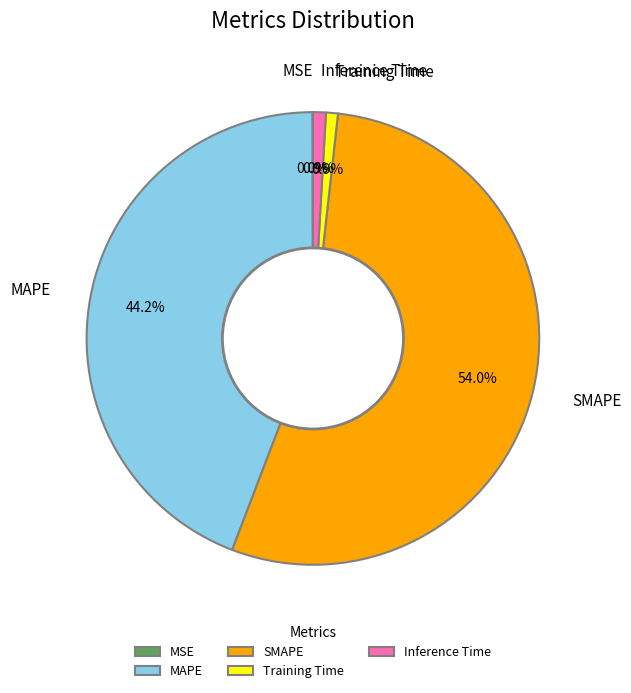

Which has a higher value, Training Time or MAPE?

MAPE